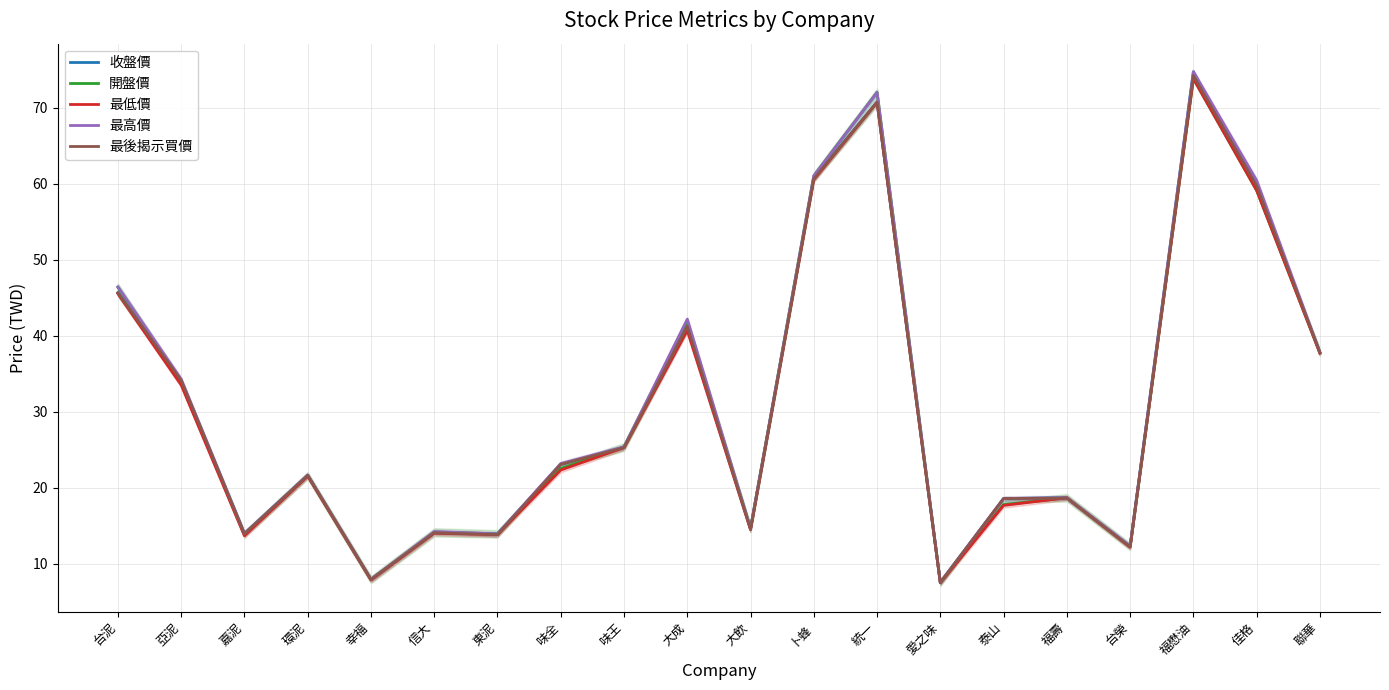

What is the sum of all 最高價 values?

620.5